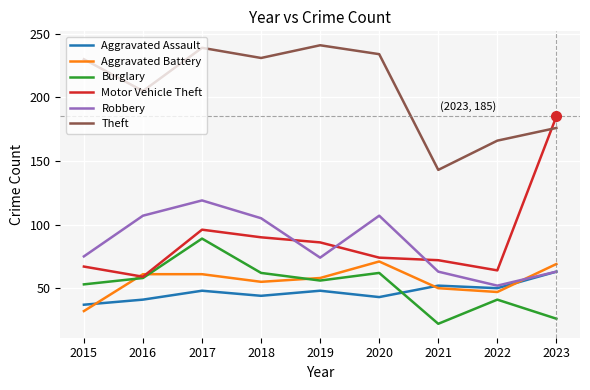

At which label does Motor Vehicle Theft reach its peak?

2023